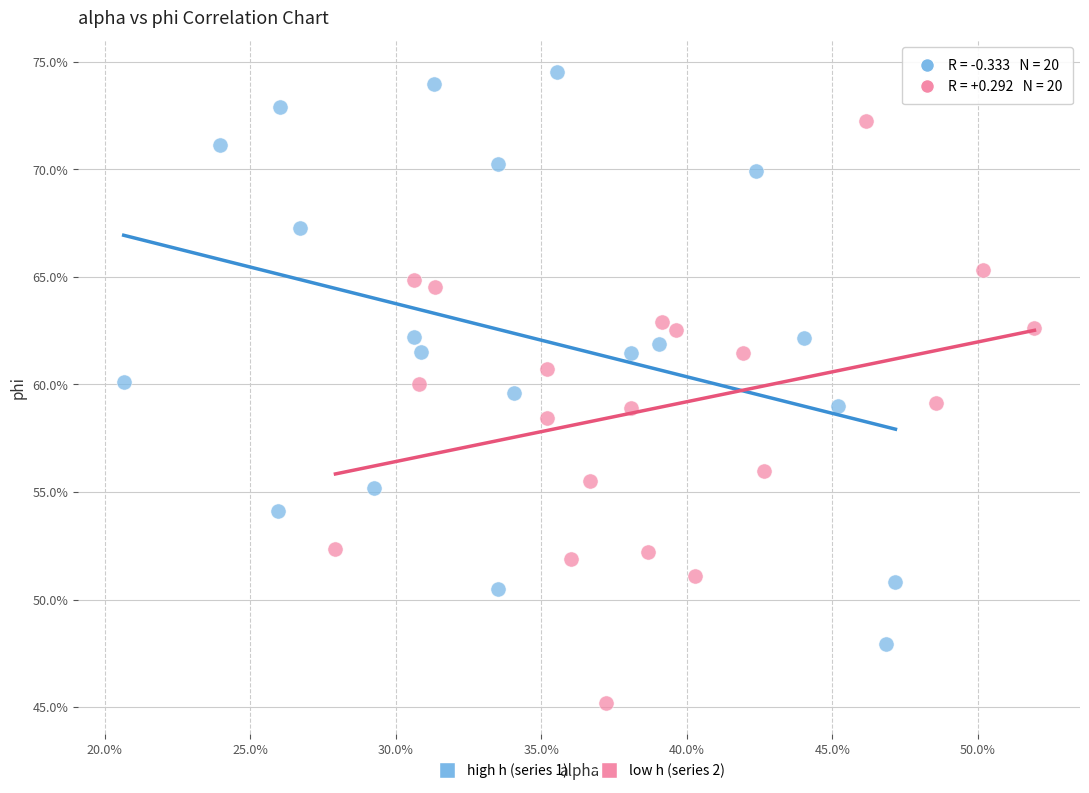

Which series has the largest Y range (max minus min)?

low h (series 2)